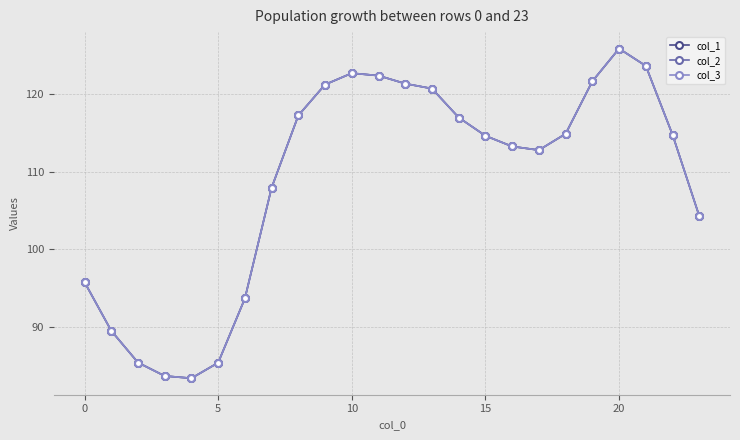

Is this an area chart (filled region under the line)?

No